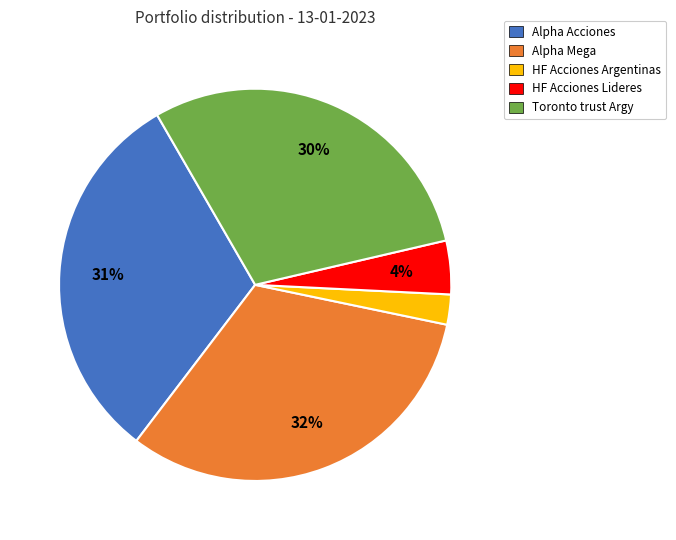

What is the ratio of the value at HF Acciones Argentinas to the value at Alpha Acciones?

0.1